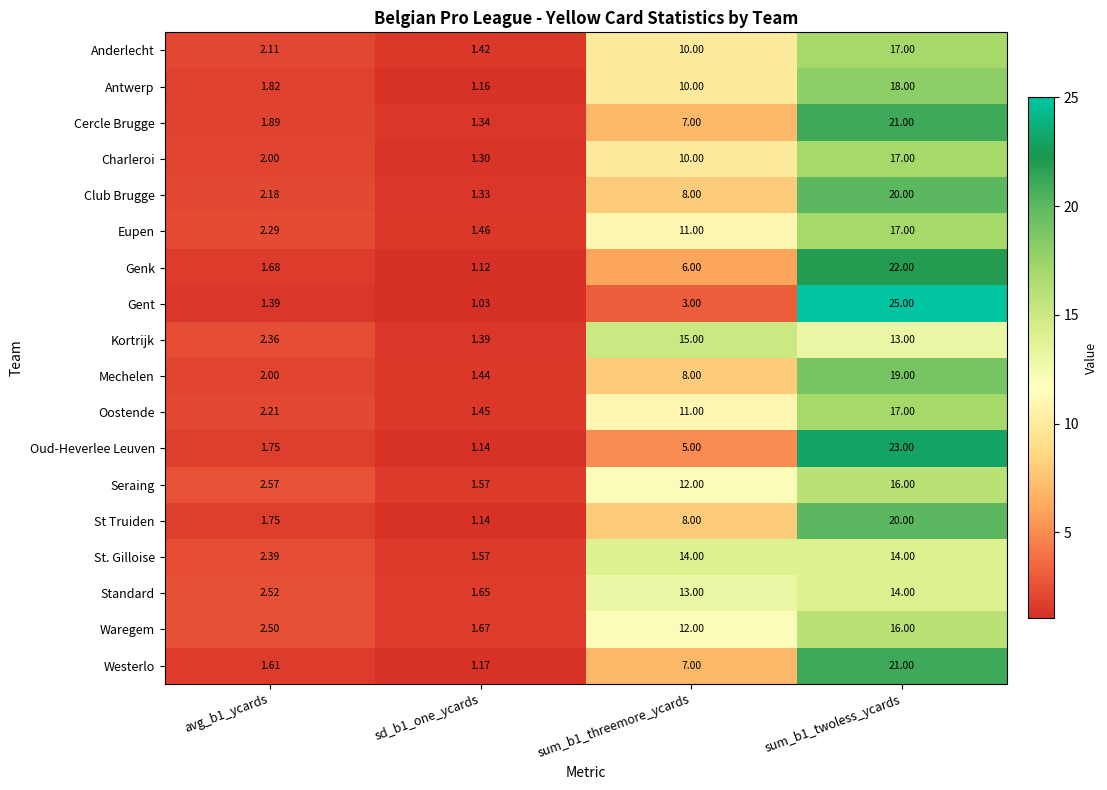

Between avg_b1_ycards and sd_b1_one_ycards, which series saw the biggest shift?

Seraing